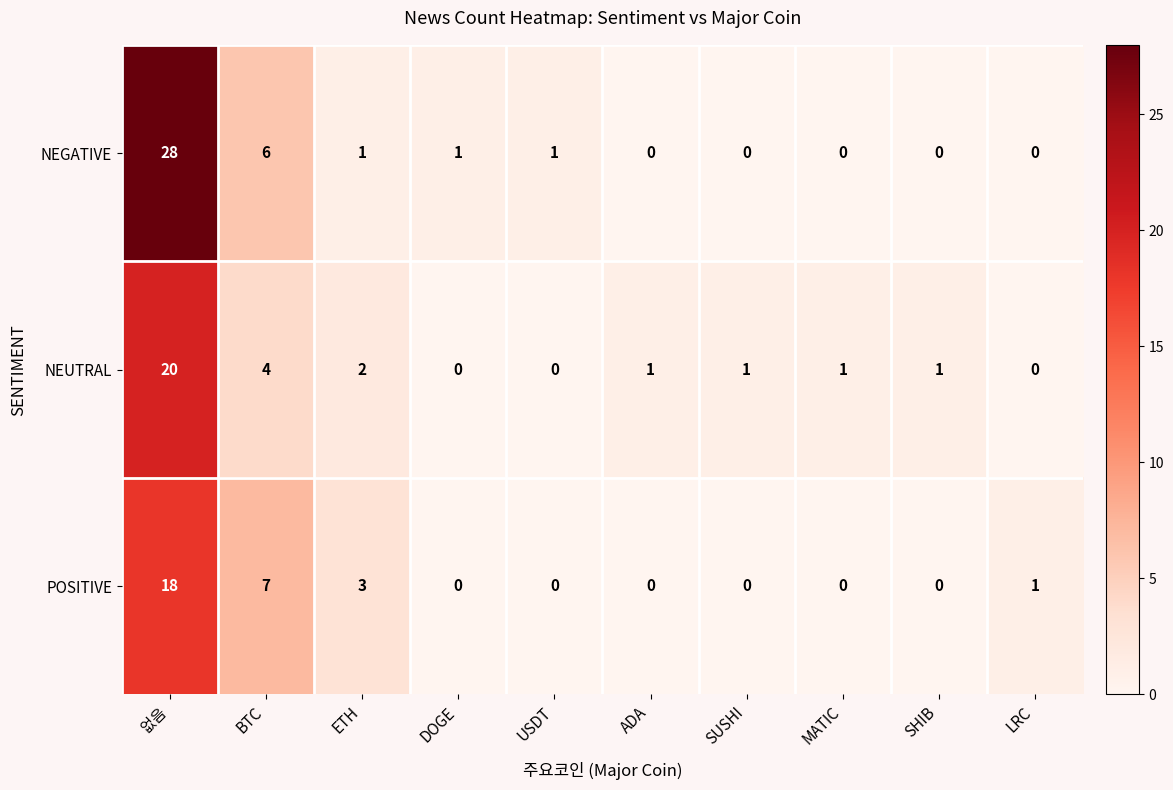

What is the spread (max minus min) of values at DOGE?

1